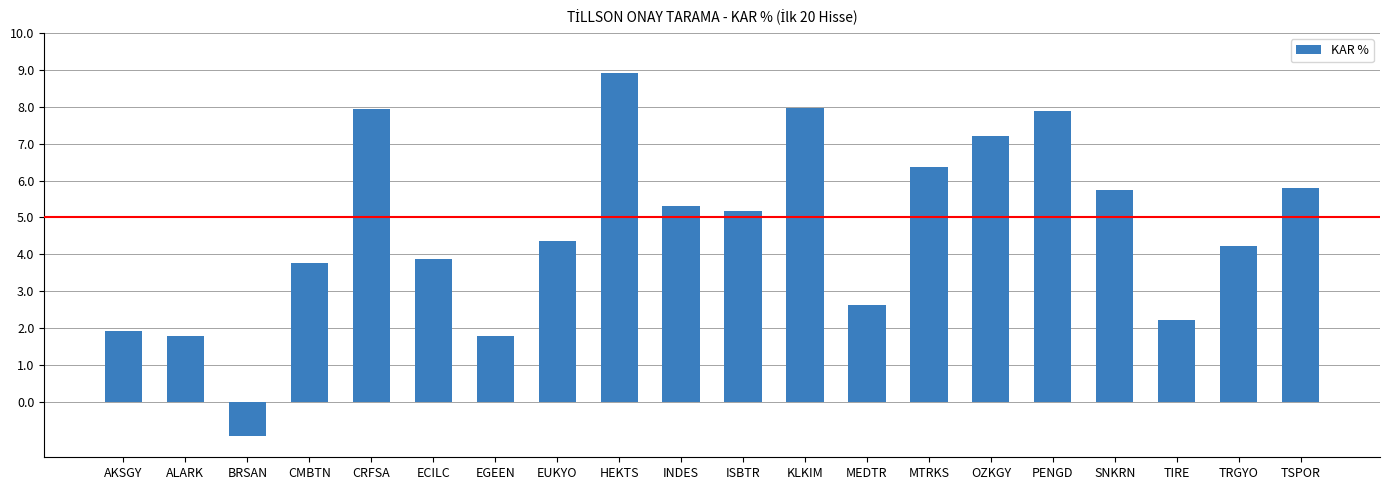

The chart shows a value of 14.3 at KLKIM. True or false?

False